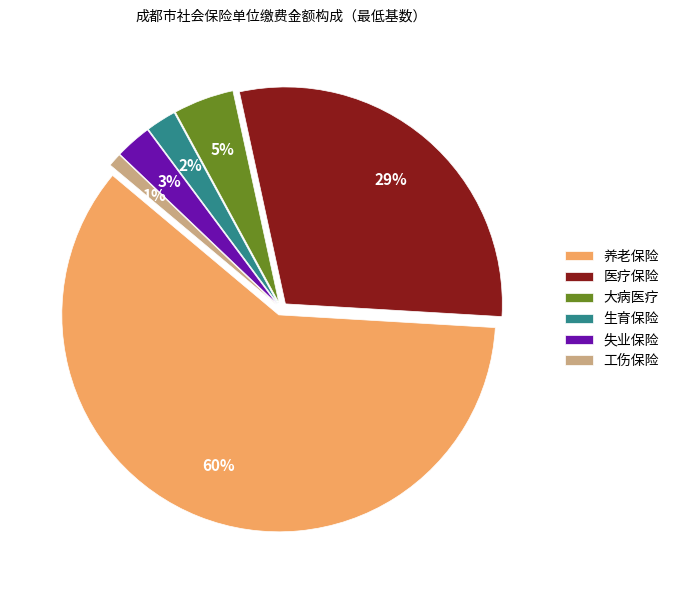

Is it true that 失业保险 is 1% of the pie?

False